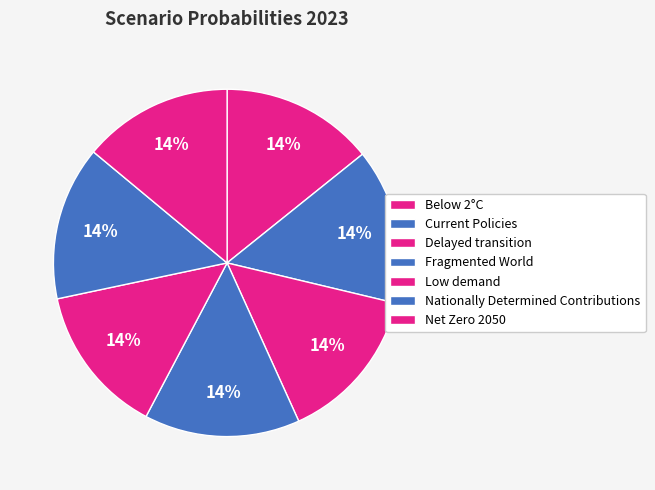

How many slices are in this pie chart?

7